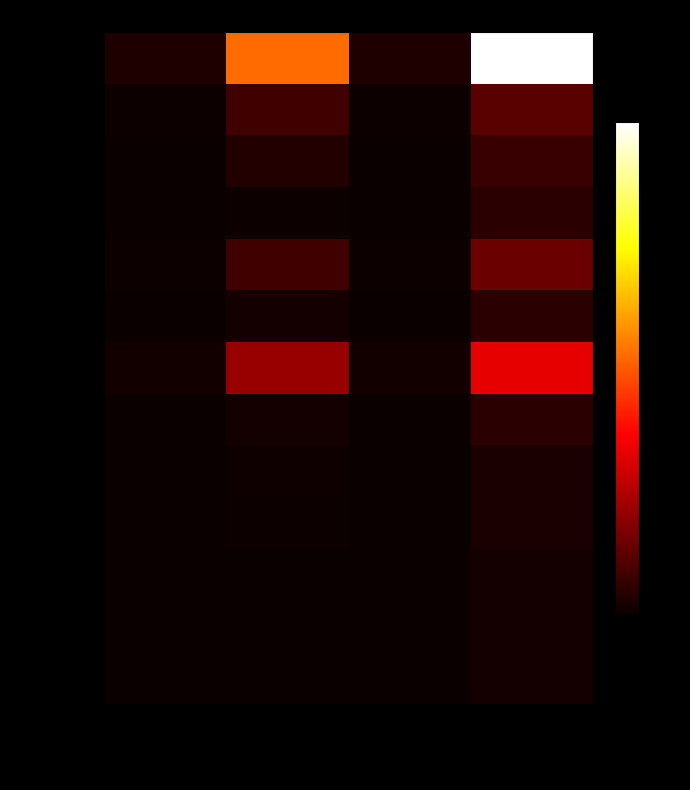

Between Max_sum and Size_count, which is larger?

Max_sum